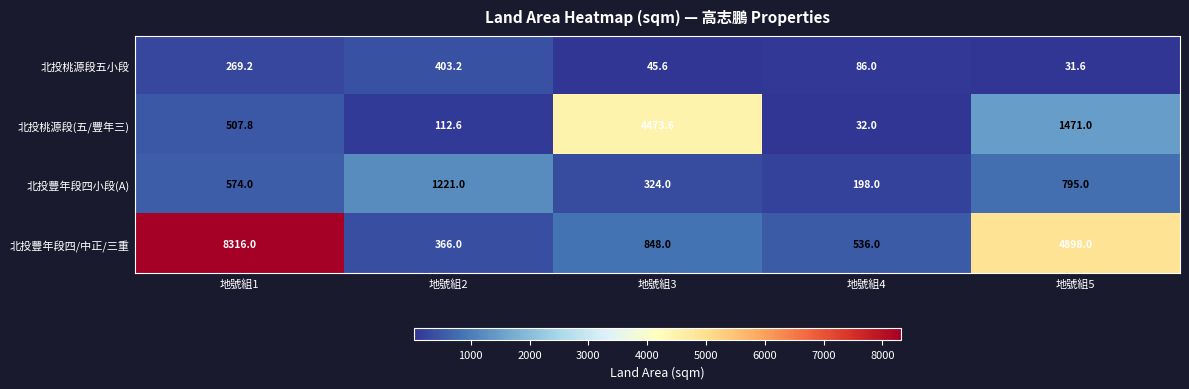

What is the difference between the maximum and minimum values in the 北投豐年段四/中正/三重 series?

7950.0